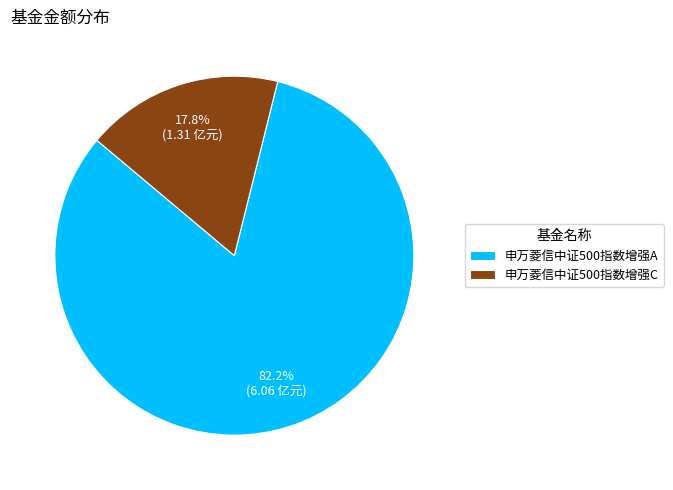

Is it true that 申万菱信中证500指数增强A is 82% of the pie?

True